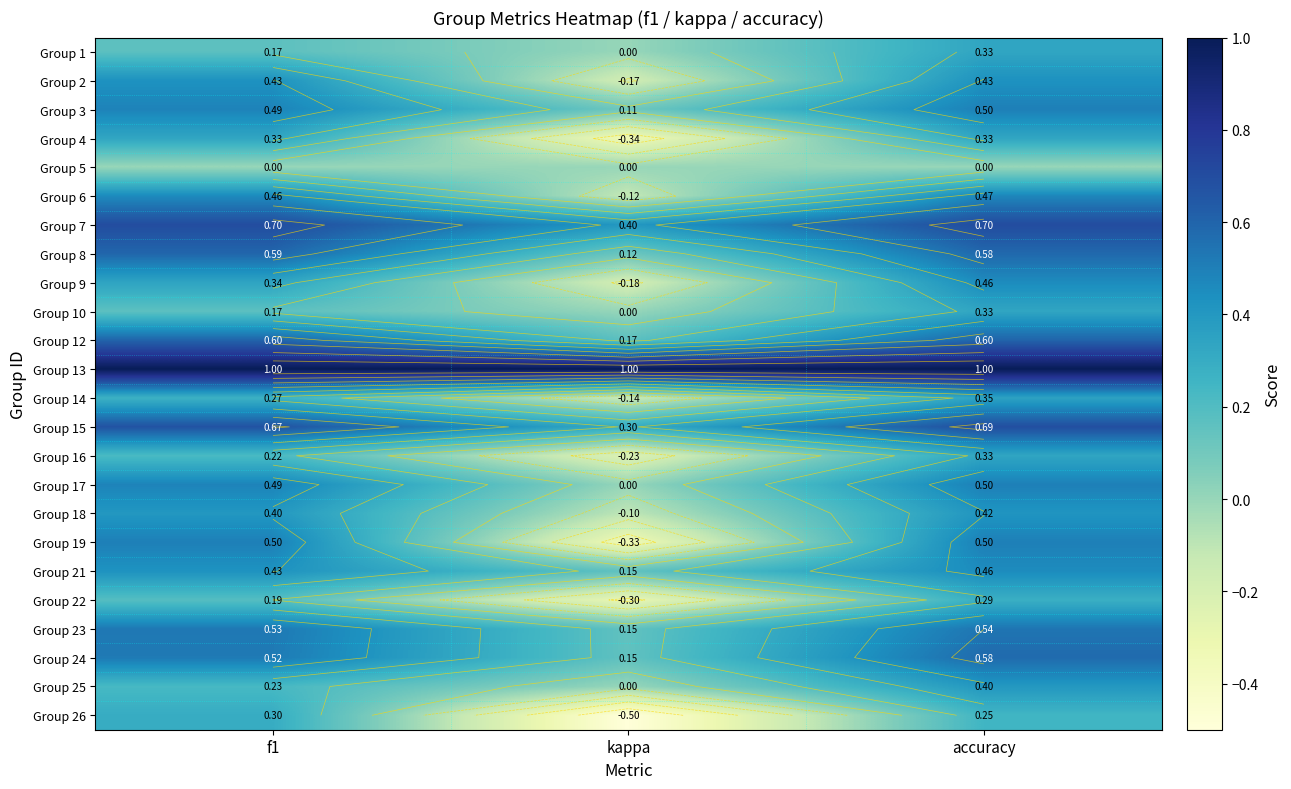

The Group 3 series shows 0.2 at kappa. True or false?

False